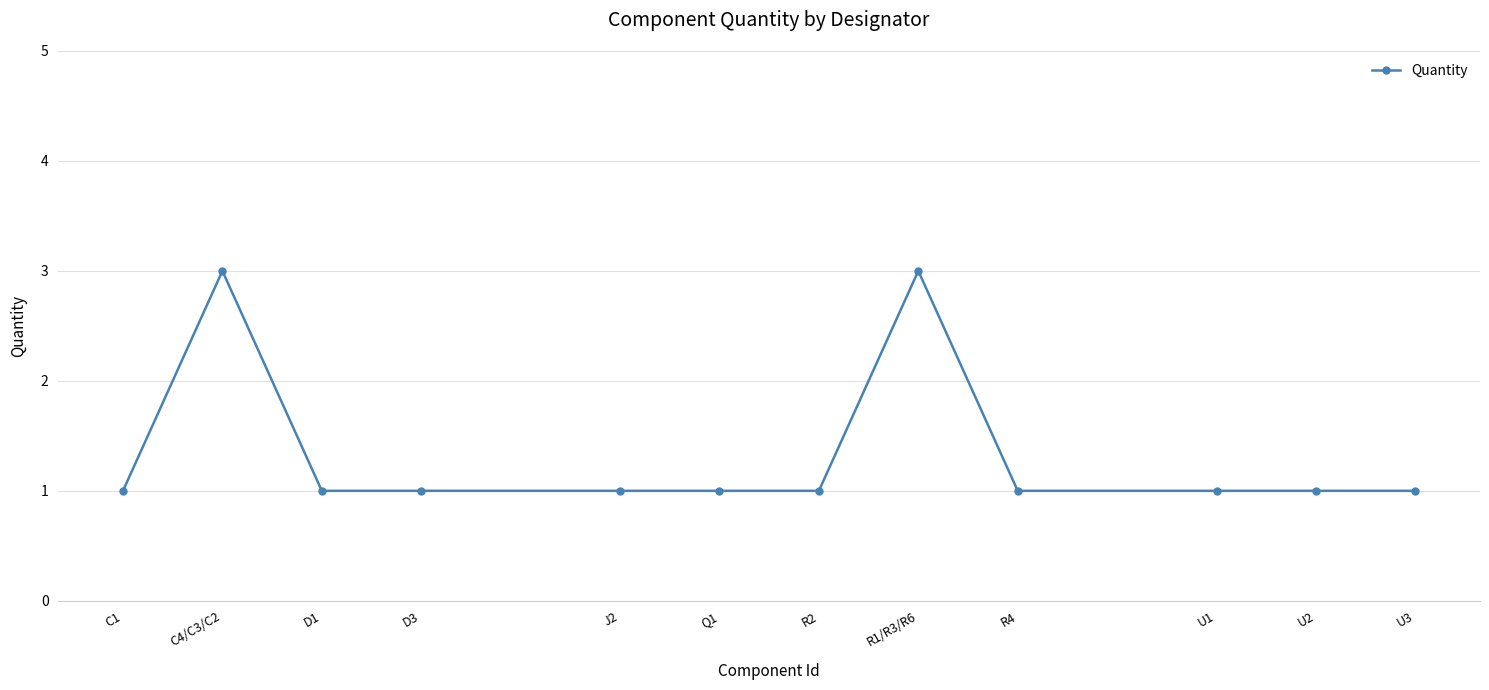

Does the chart display data point markers on the line(s)?

Yes